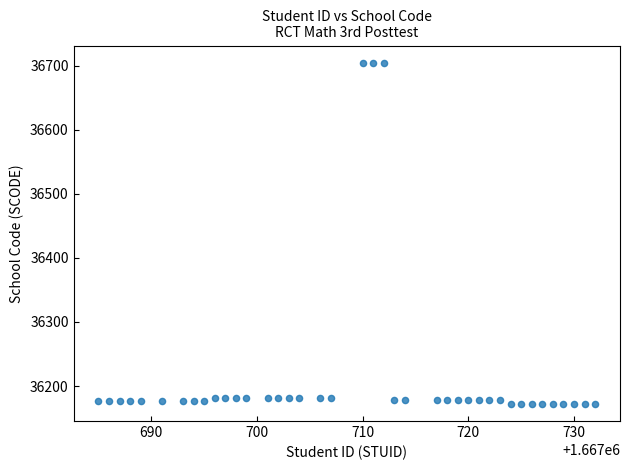

What is the range of X values (max minus min)?

47